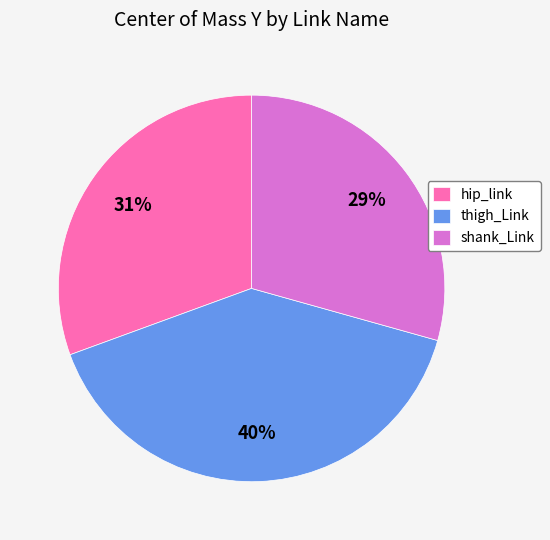

Count the number of slices in the pie.

3